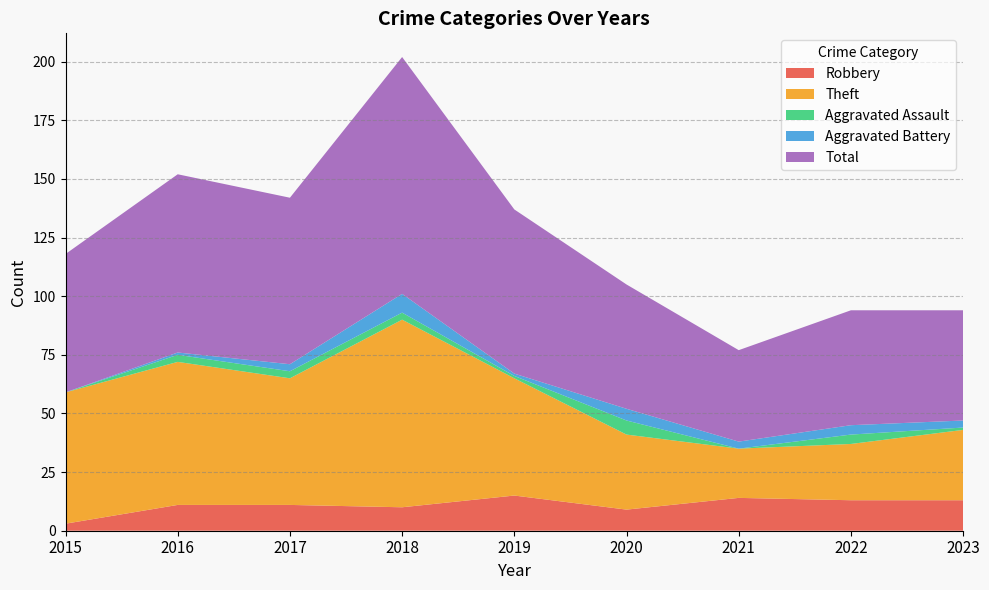

Reading right to left, transcribe all the data shown in this chart.

Robbery: 2023=13	2022=13	2021=14	2020=9	2019=15	2018=10	2017=11	2016=11	2015=3
Theft: 2023=30	2022=24	2021=21	2020=32	2019=50	2018=80	2017=54	2016=61	2015=56
Aggravated Assault: 2023=1	2022=4	2021=0	2020=6	2019=1	2018=3	2017=3	2016=3	2015=0
Aggravated Battery: 2023=3	2022=4	2021=3	2020=5	2019=1	2018=8	2017=3	2016=1	2015=0
Total: 2023=47	2022=49	2021=39	2020=53	2019=70	2018=101	2017=71	2016=76	2015=59